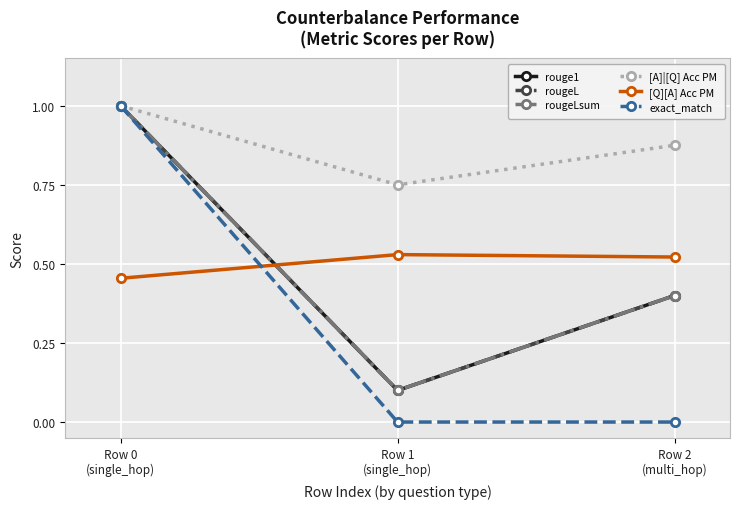

Is this an area chart (filled region under the line)?

No